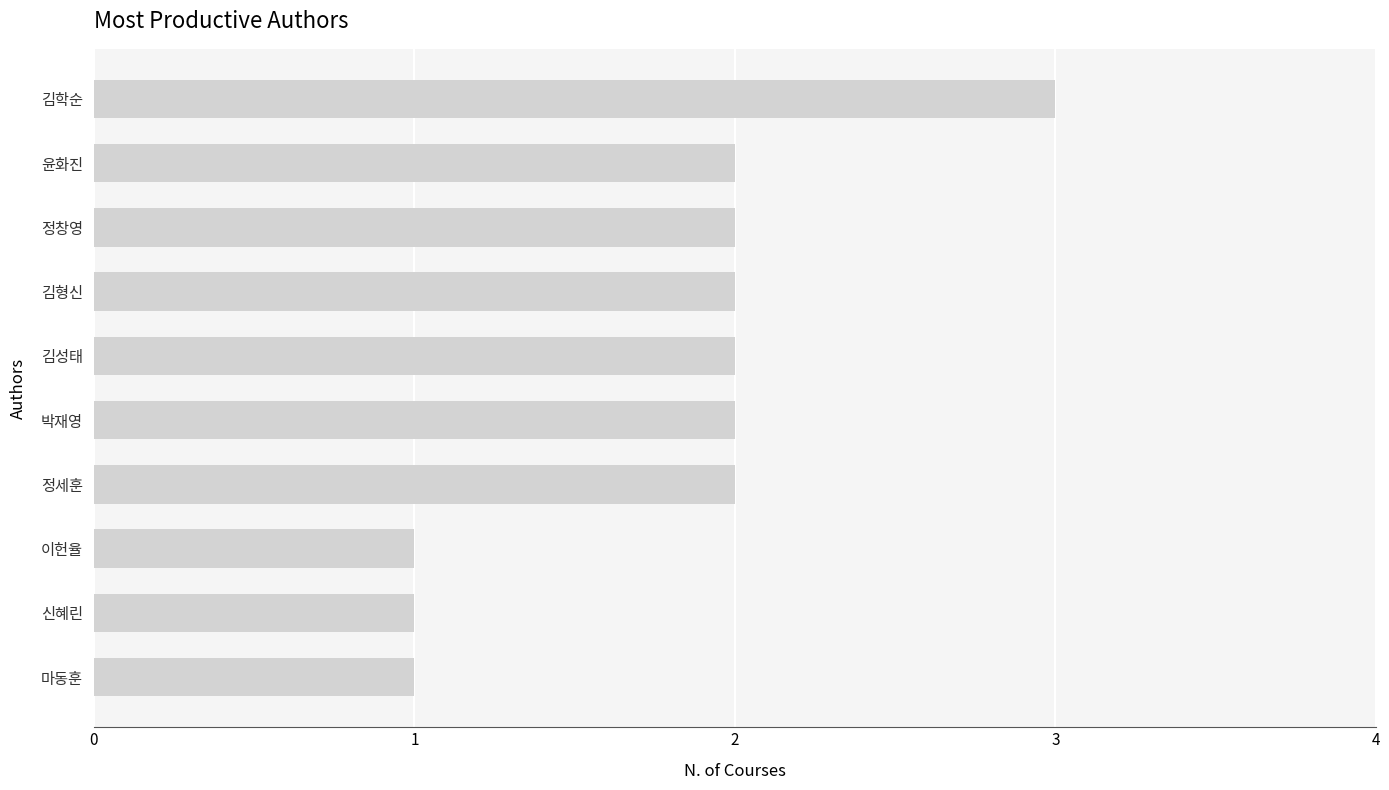

How many series are shown in this chart?

1